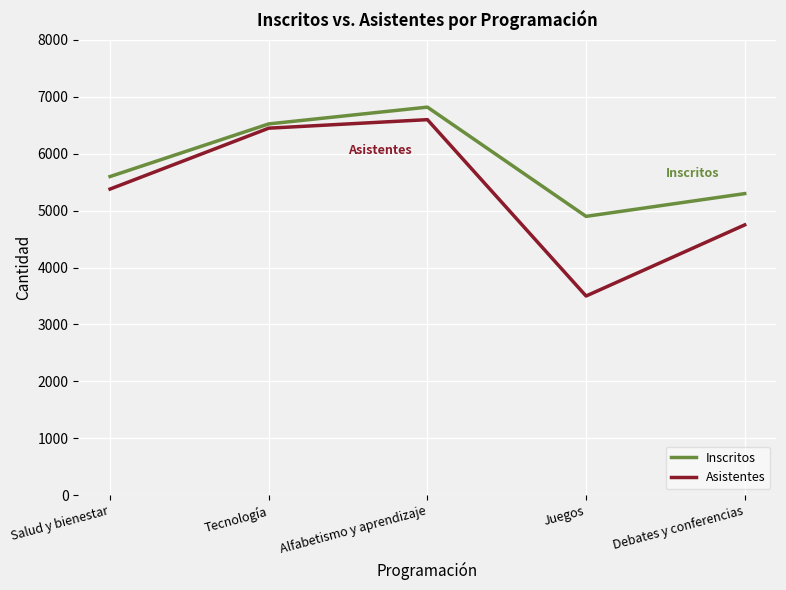

Rank the series at Alfabetismo y aprendizaje from lowest to highest value.

Asistentes, Inscritos